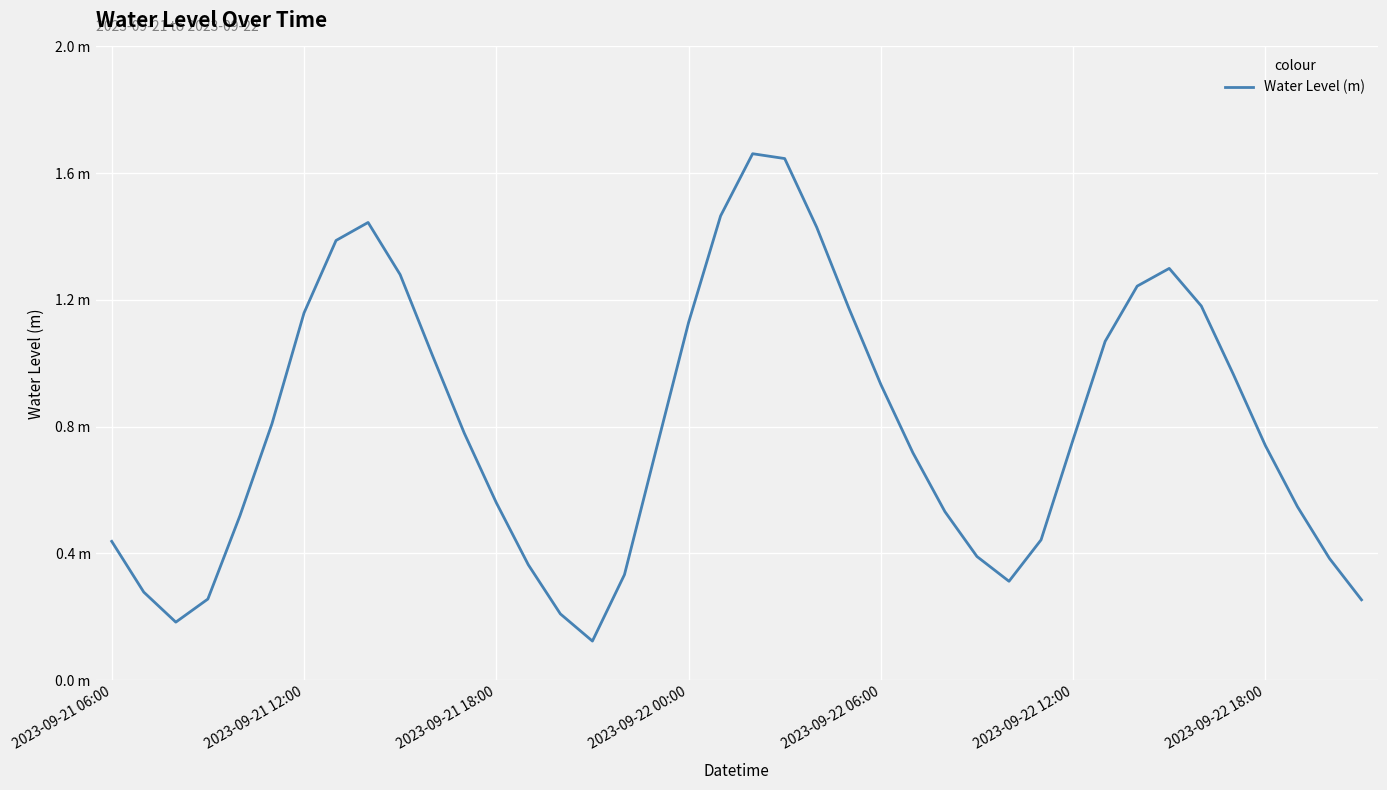

Is this an area chart (filled region under the line)?

No